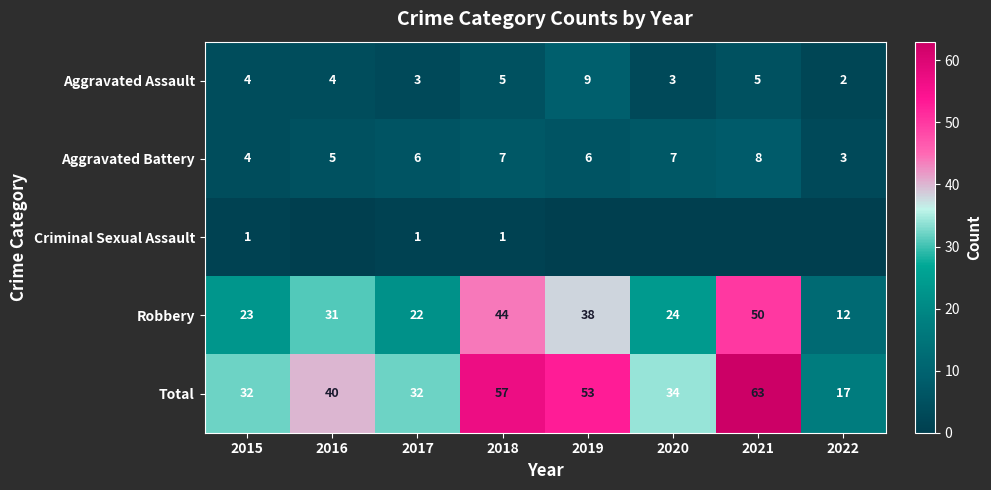

What is the sum of all Robbery values?

244